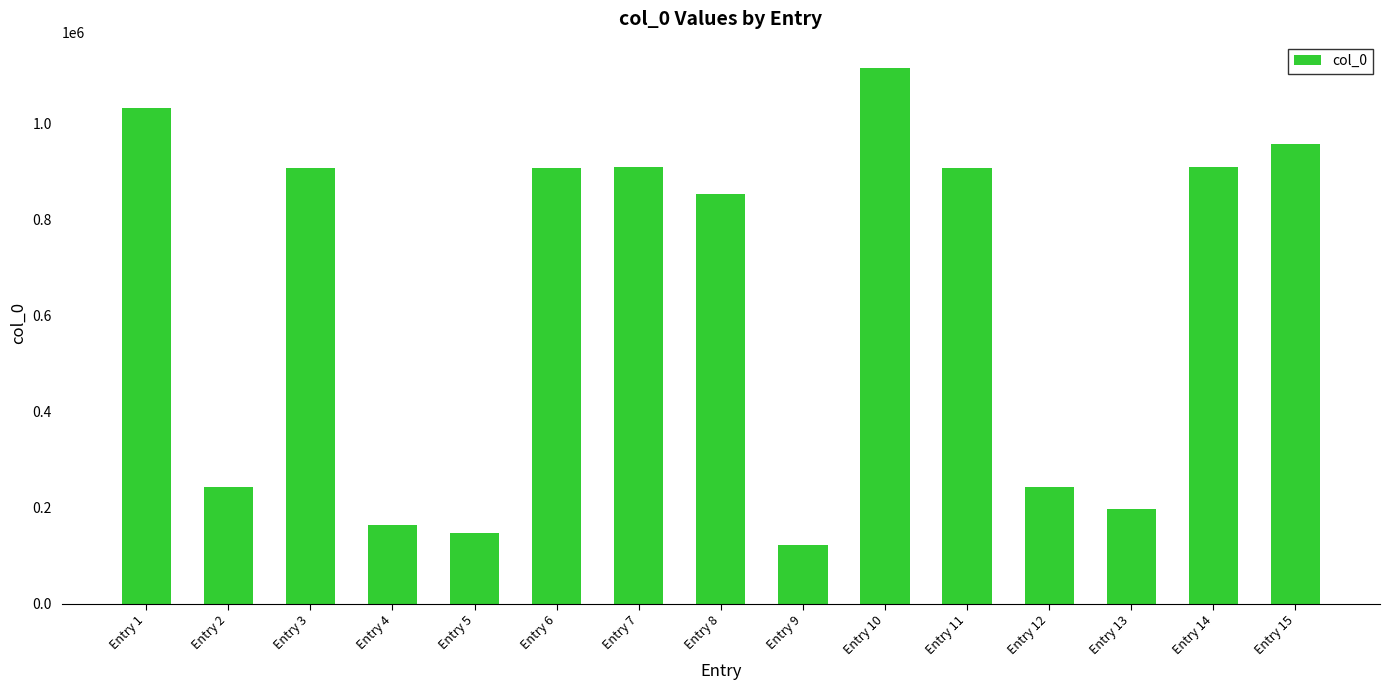

Where is the data nearest to the value 619131?

Entry 8